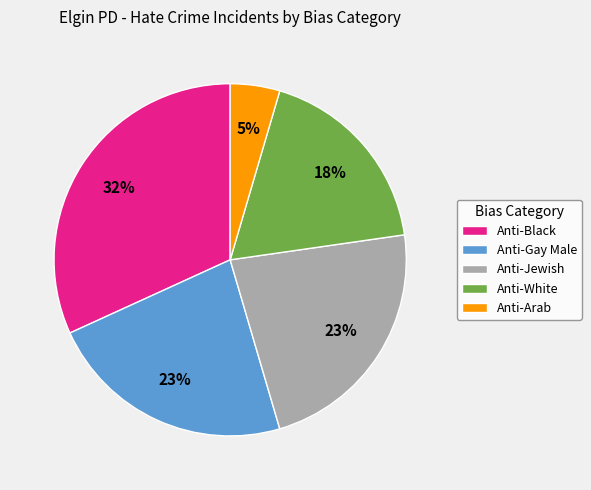

Do Anti-Black and Anti-Jewish together represent more than half of the pie?

Yes